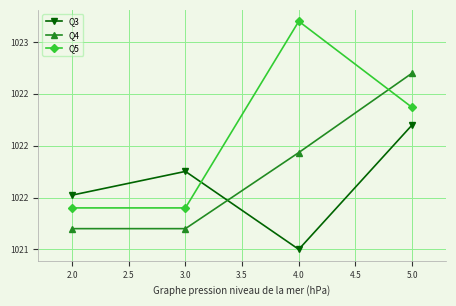

What are all the series names shown in the legend?

Q3, Q4, Q5